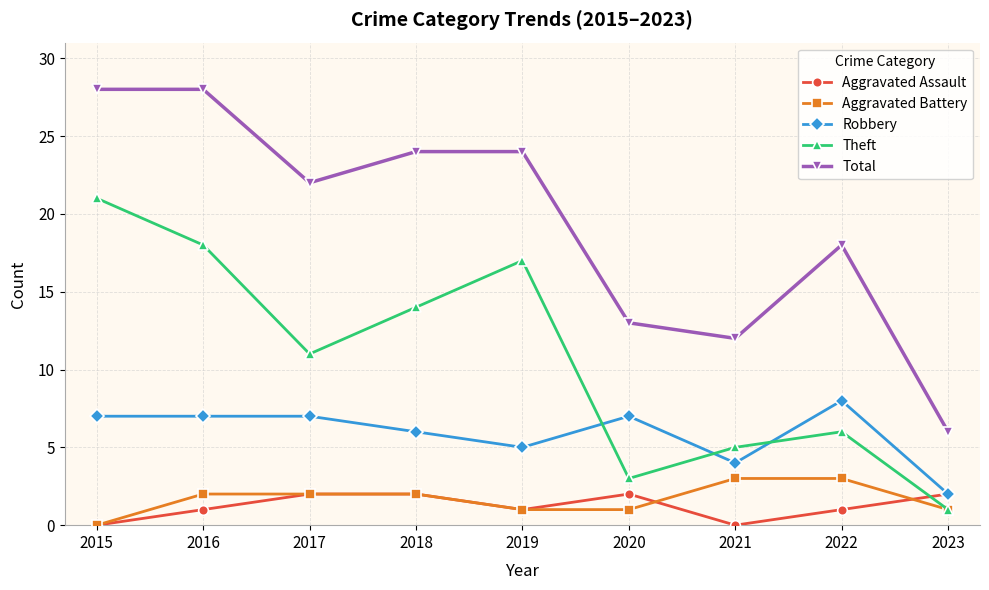

In Theft, how many points are higher than both neighbors (excluding endpoints)?

2